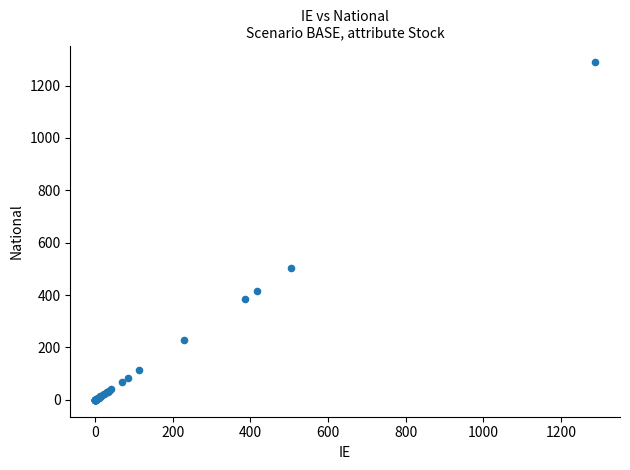

What Y value in the scatter plot is closest to 644?

503.6